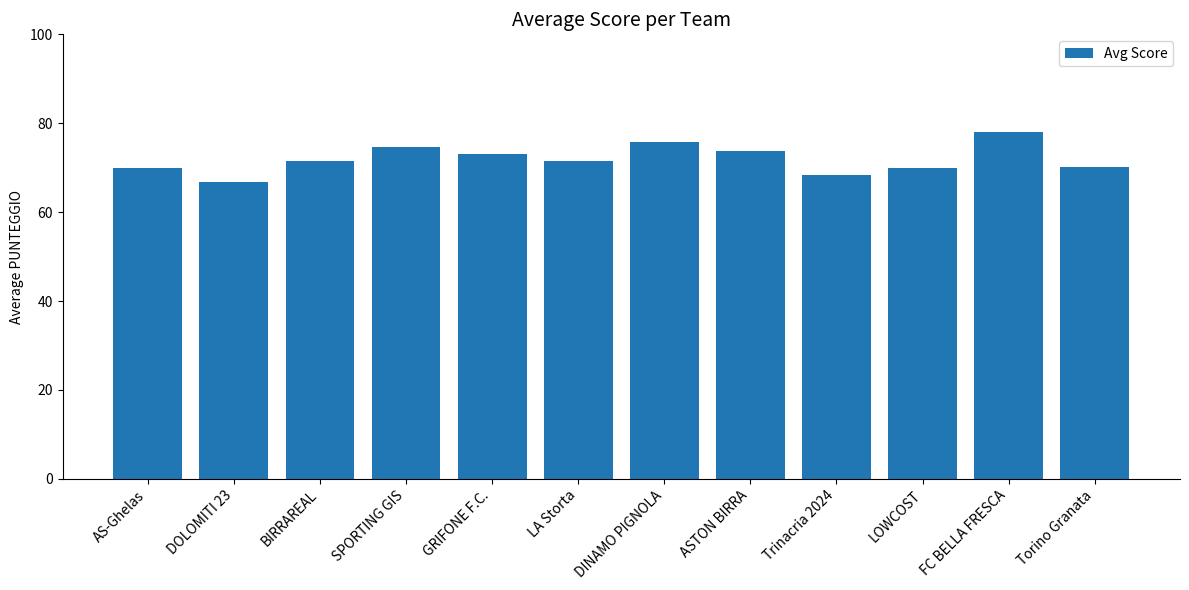

Does the chart contain stacked bars?

No